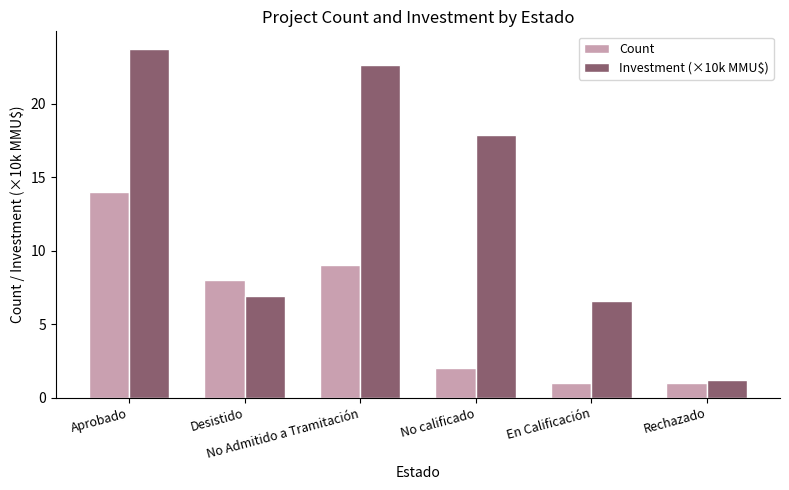

What is the average value of the Count series?

5.8